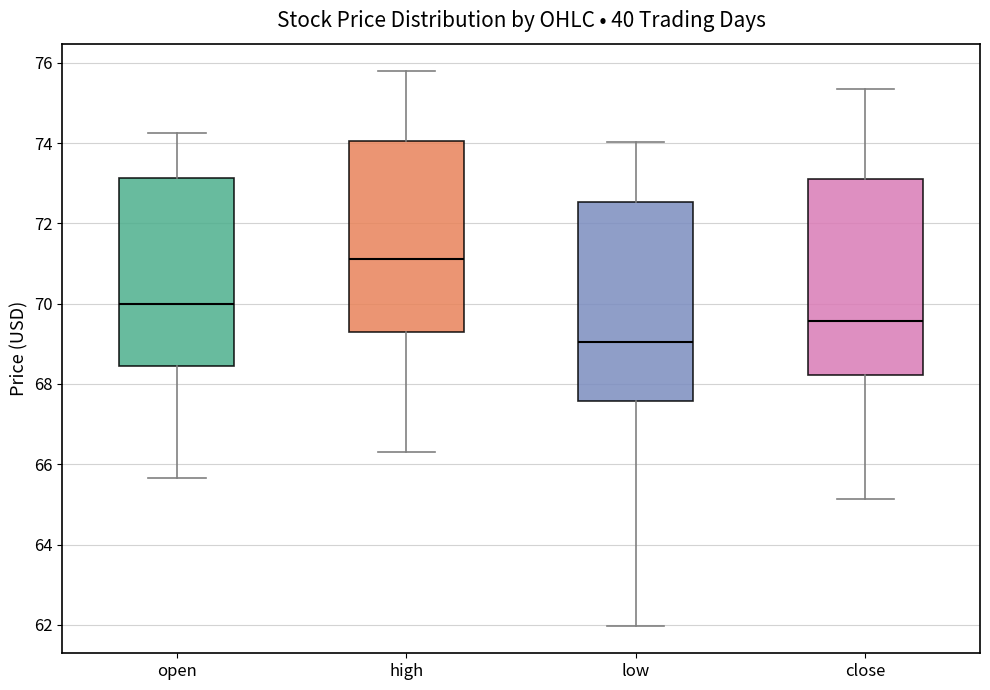

Reading left to right, transcribe this box plot: for each box, give where its median line is, the range the box spans, and where its two whiskers end, as read against the y-axis. The values are not printed on the chart, so give them approximately, as read against the axis.

open: median 70.0, box 68.4 to 73.2, whiskers 65.6 to 74.2
high: median 71.2, box 69.4 to 74.0, whiskers 66.4 to 75.8
low: median 69.0, box 67.6 to 72.6, whiskers 62.0 to 74.0
close: median 69.6, box 68.2 to 73.2, whiskers 65.2 to 75.4